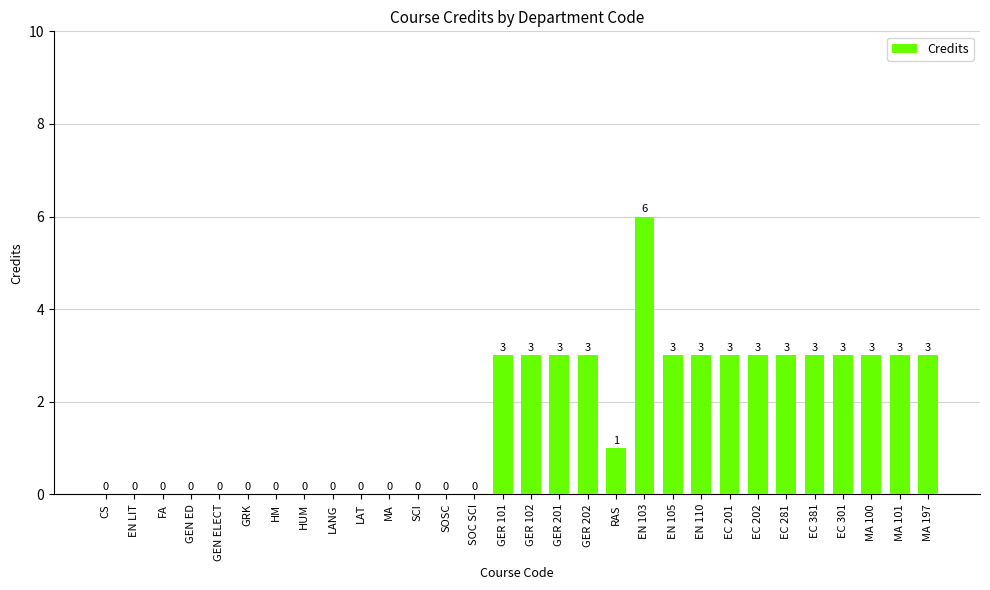

Reading right to left, extract all data points from this chart.

MA 197=3	MA 101=3	MA 100=3	EC 301=3	EC 381=3	EC 281=3	EC 202=3	EC 201=3	EN 110=3	EN 105=3	EN 103=6	RAS=1	GER 202=3	GER 201=3	GER 102=3	GER 101=3	SOC SCI=0	SOSC=0	SCI=0	MA=0	LAT=0	LANG=0	HUM=0	HM=0	GRK=0	GEN ELECT=0	GEN ED=0	FA=0	EN LIT=0	CS=0